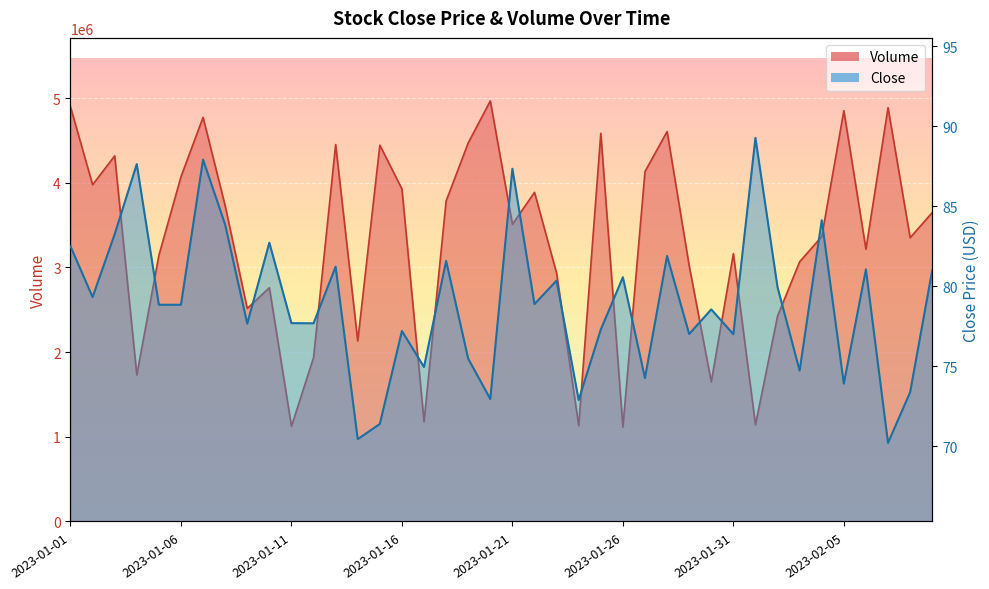

How many interior local valleys does the Volume series have?

13